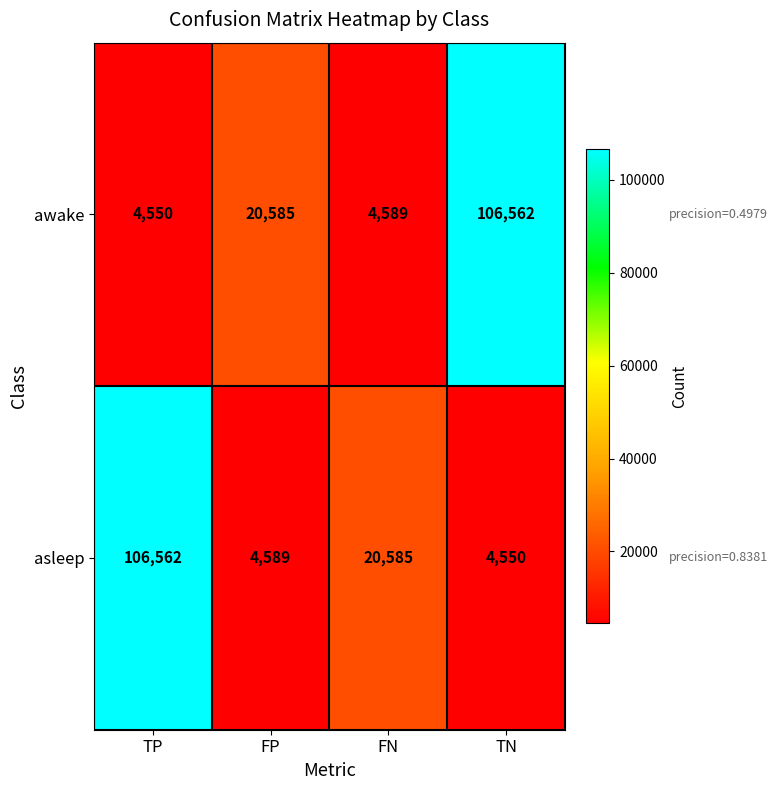

How many data points does each series have?

4